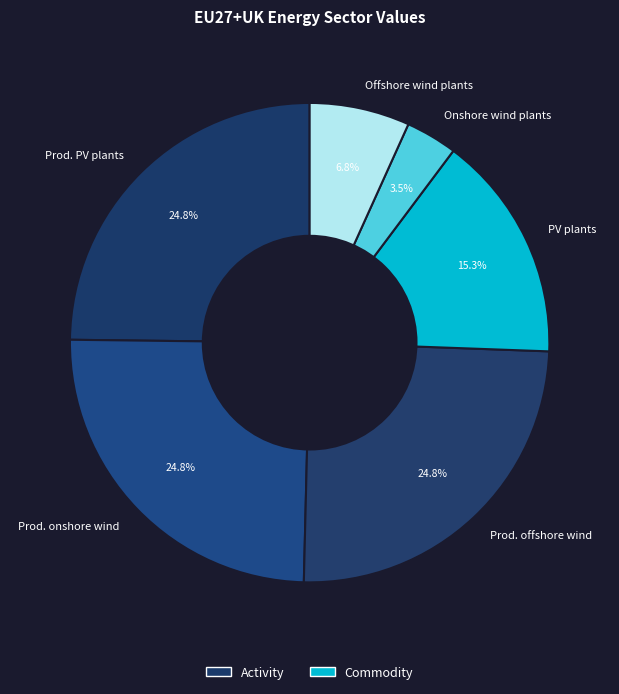

Combined, what portion of the pie is Prod. PV plants and Prod. onshore wind?

49.6%